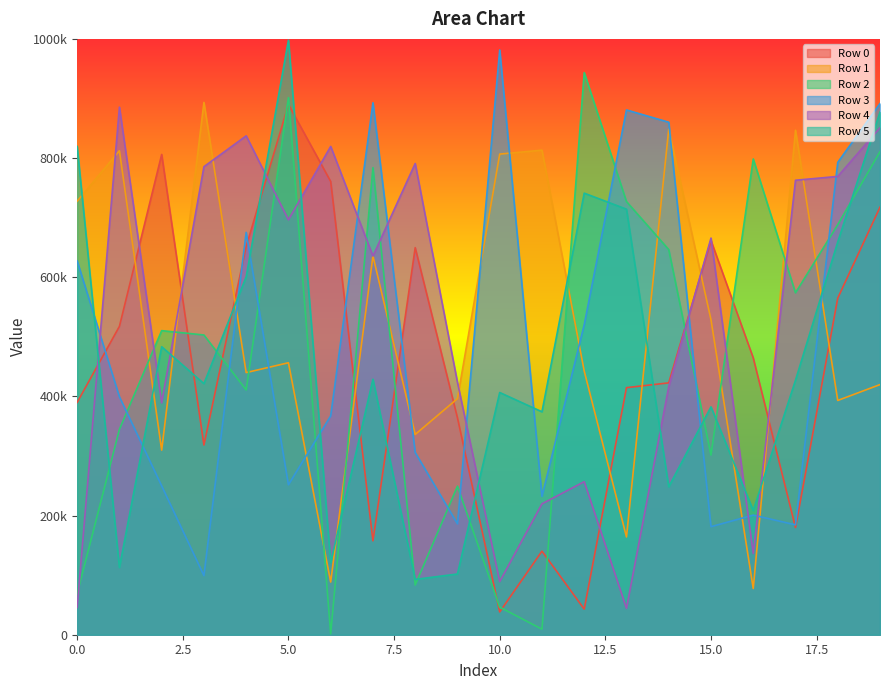

Where is the first local maximum for Row 5?

2